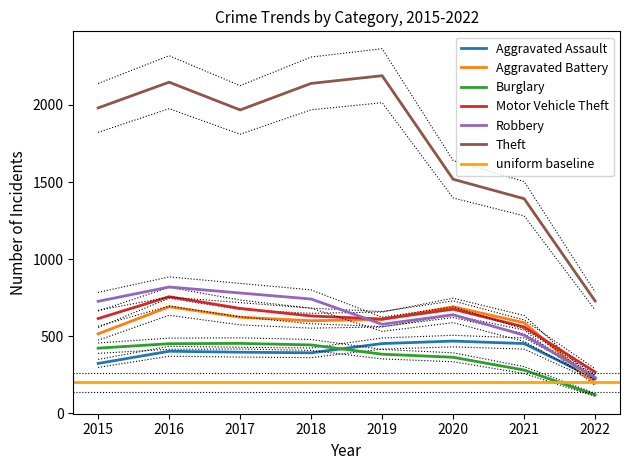

The value of Theft at 2017 is 3367. True or false?

False